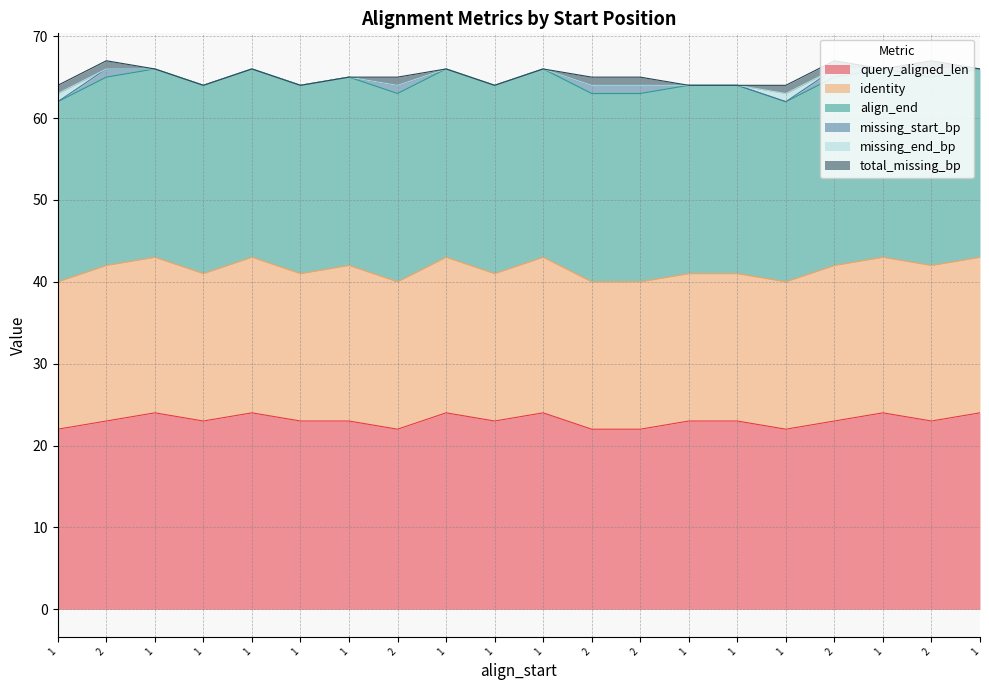

How many positive values does the missing_start_bp series have?

6